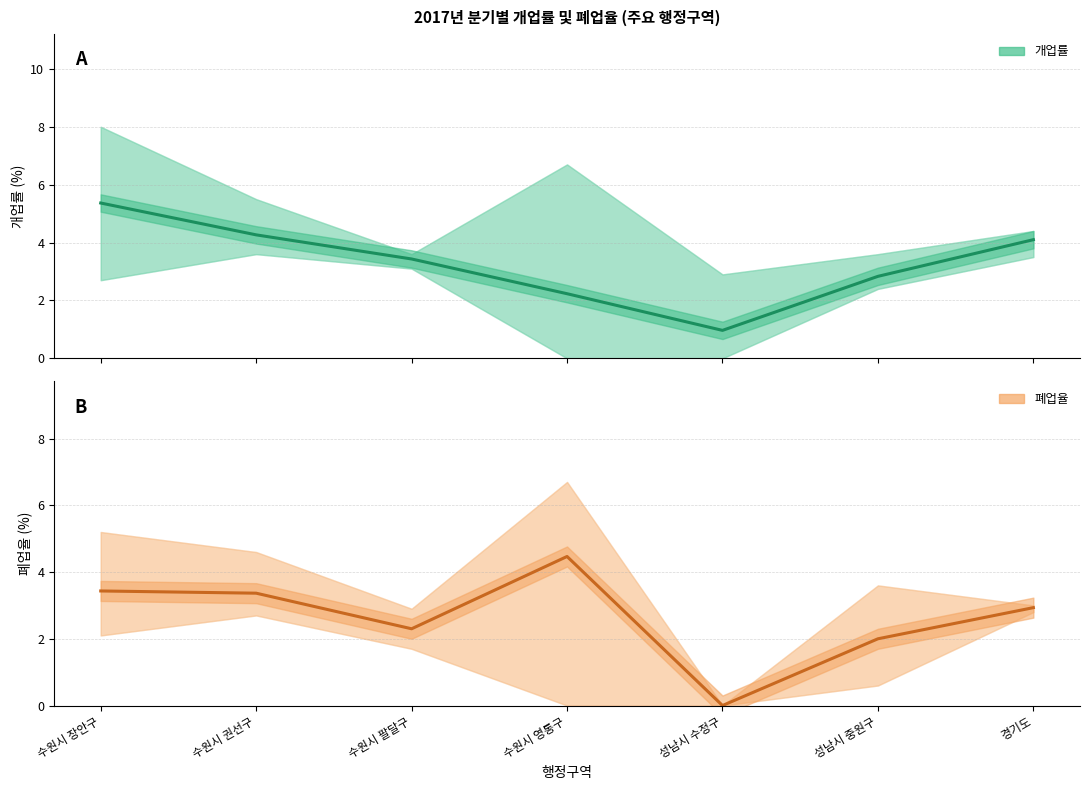

Between 수원시 영통구 and 성남시 수정구, which is larger?

수원시 영통구